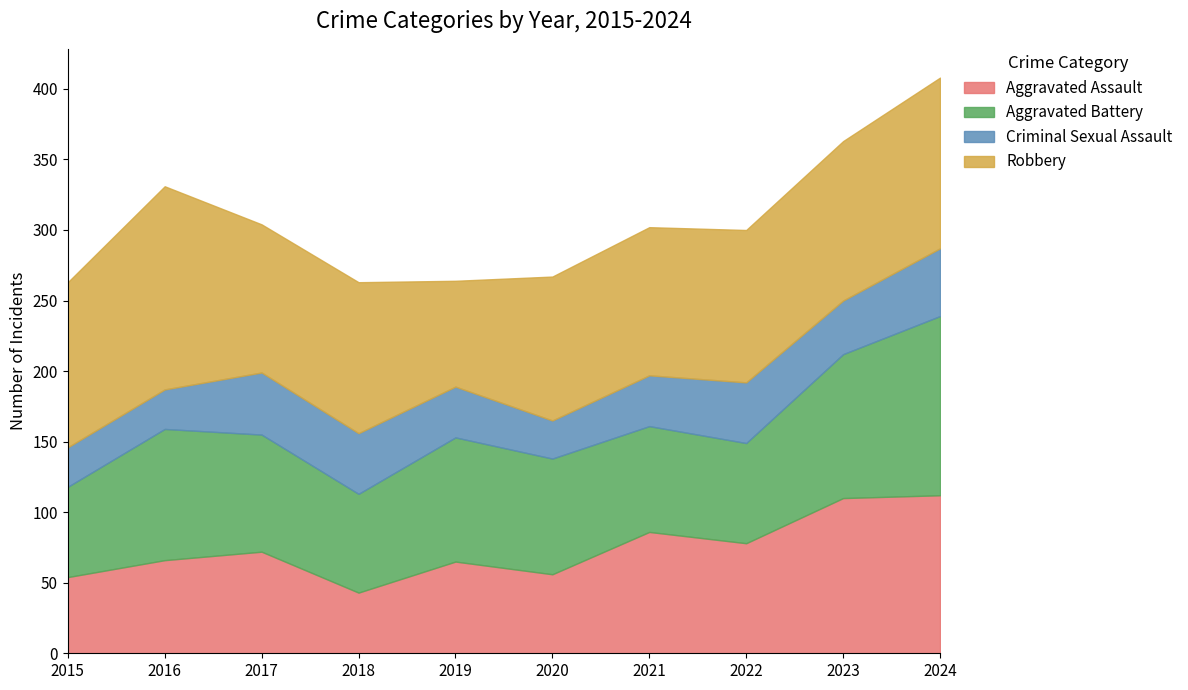

List the series in order of their peak value, lowest first.

Criminal Sexual Assault, Aggravated Assault, Aggravated Battery, Robbery